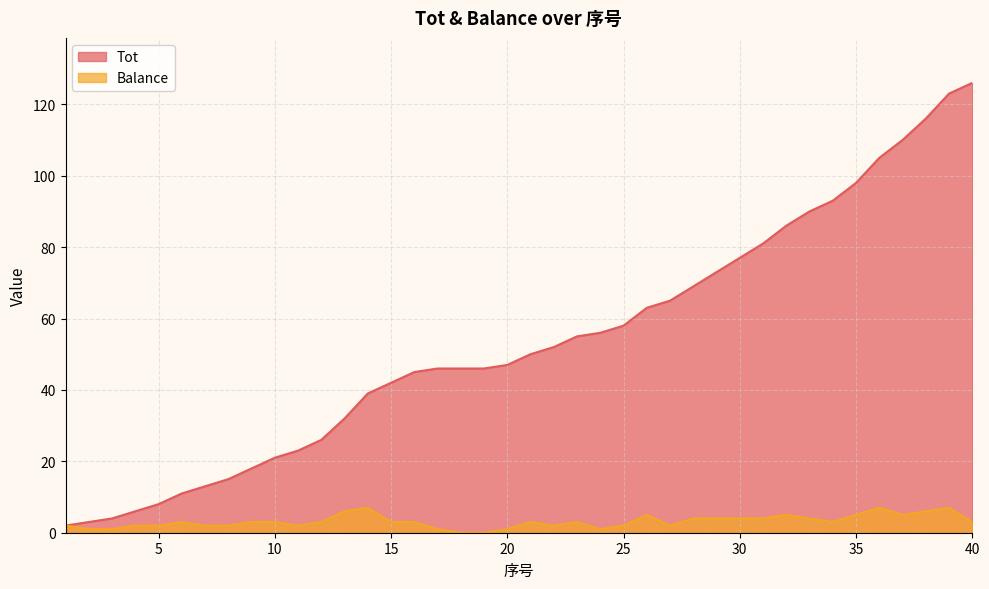

At which label does Tot reach its peak?

40